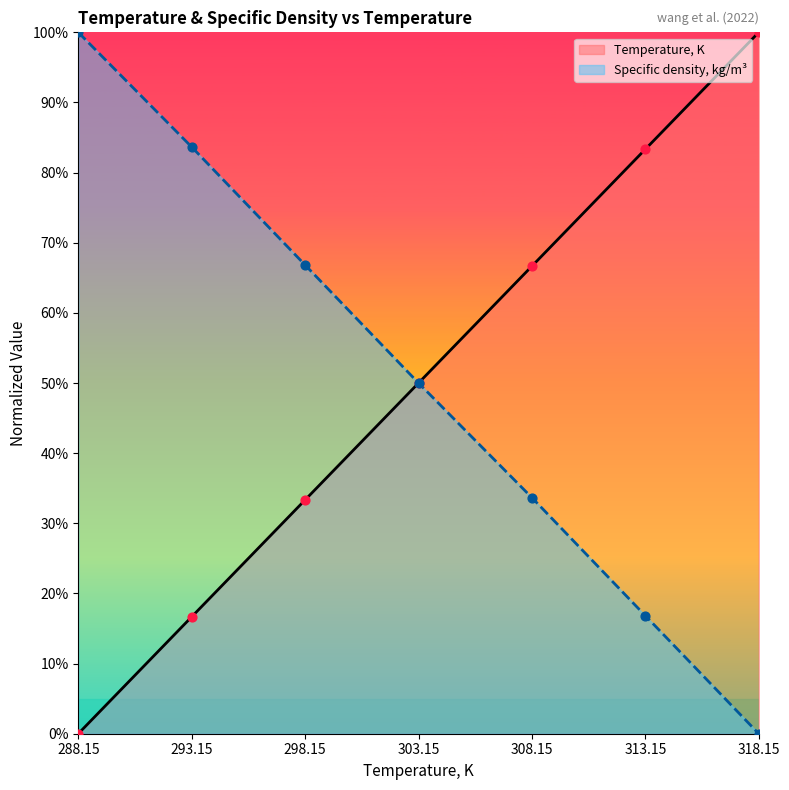

Is the value of Temperature, K at 298.15 greater than the value of Specific density, kg/m3 at 308.15?

No